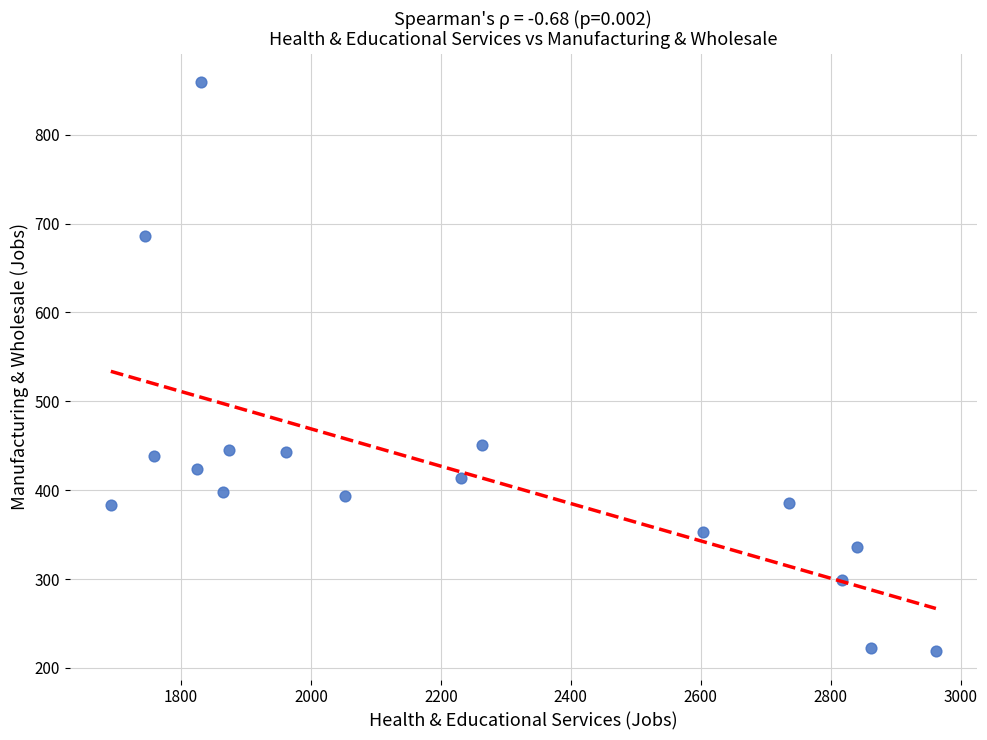

What is the range of X values (max minus min)?

1270